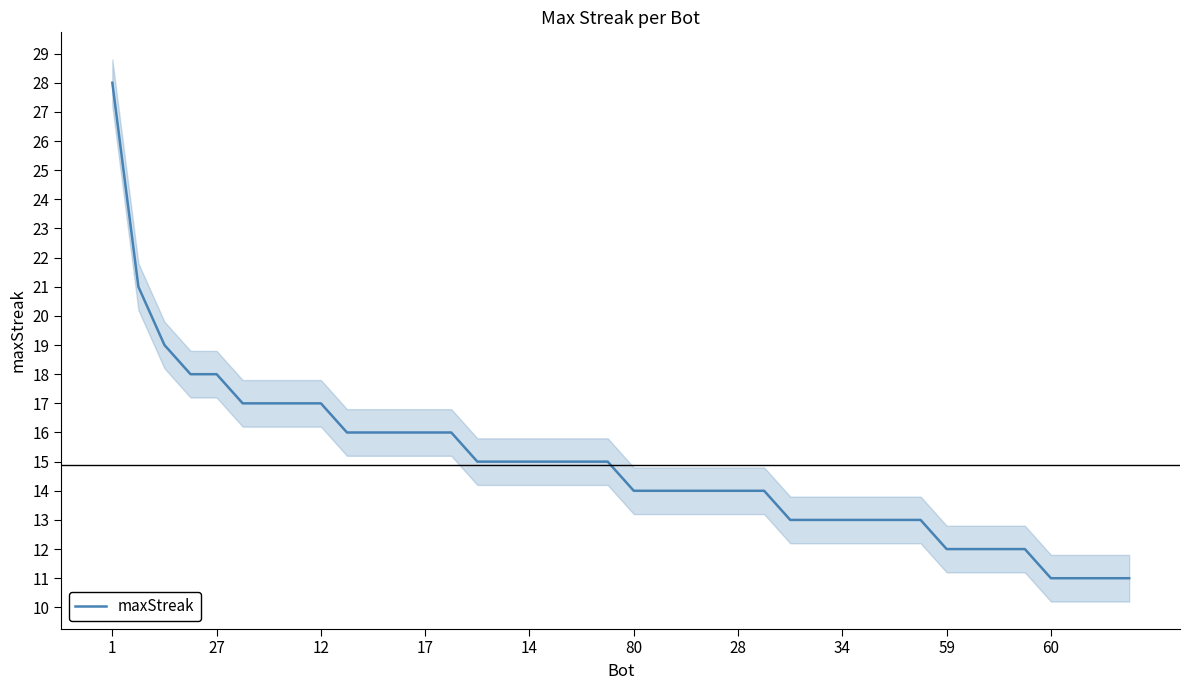

What is the approximate value at 35?

12